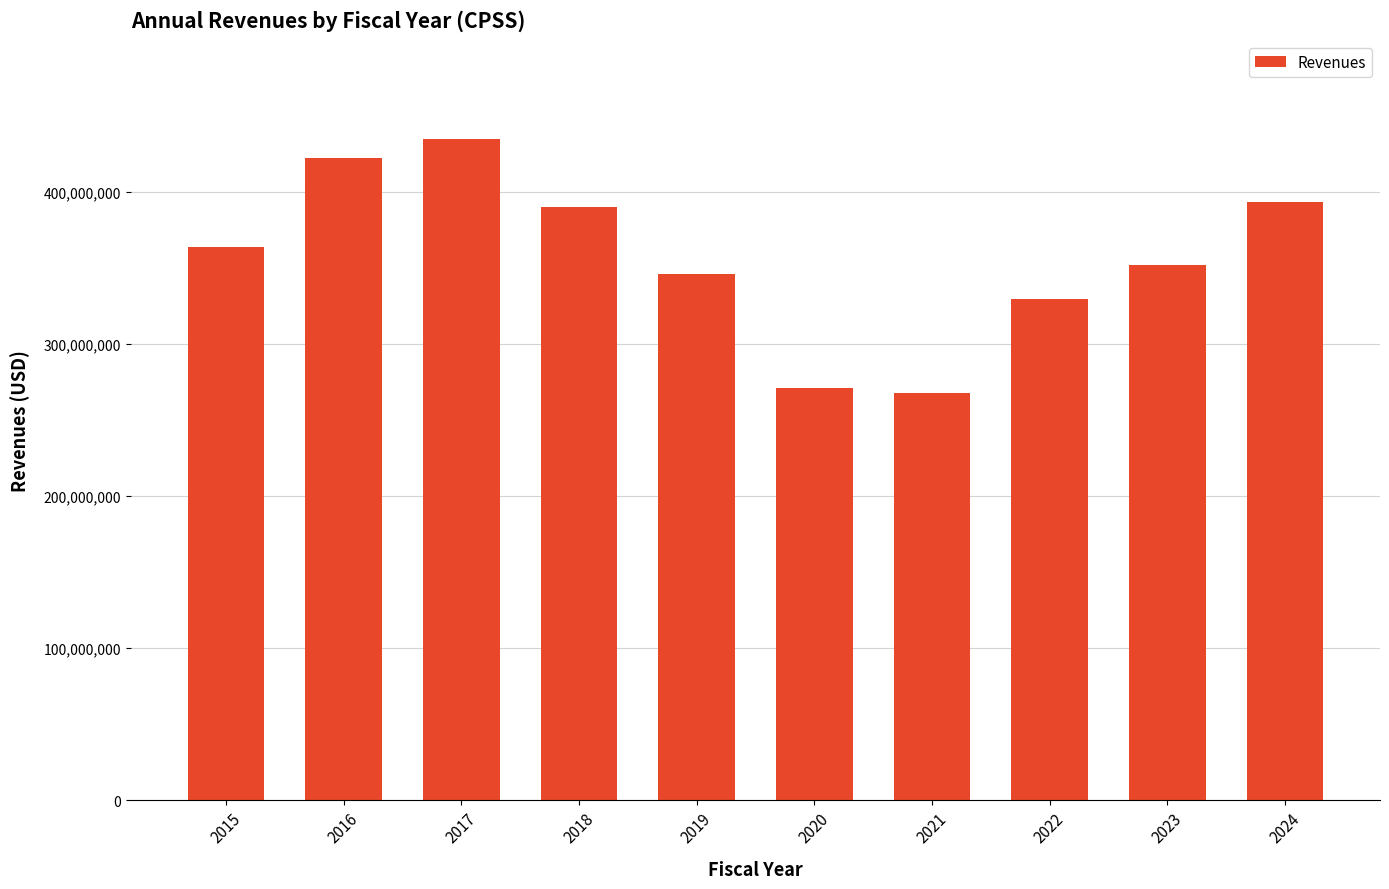

What is the sum of all values?

3570091000